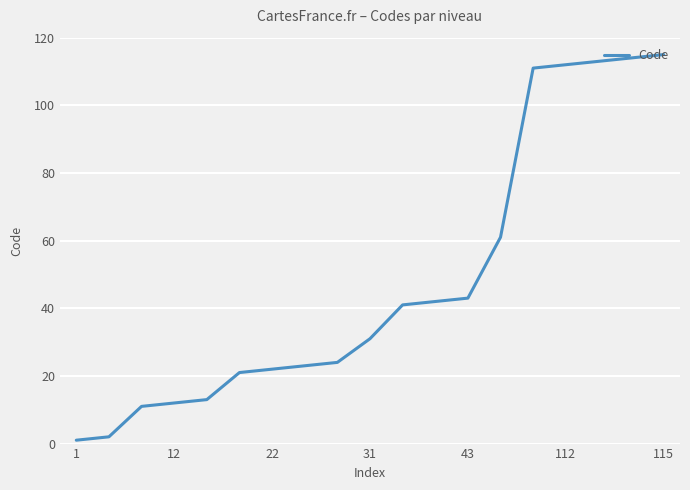

What is the maximum value shown in the chart?

115